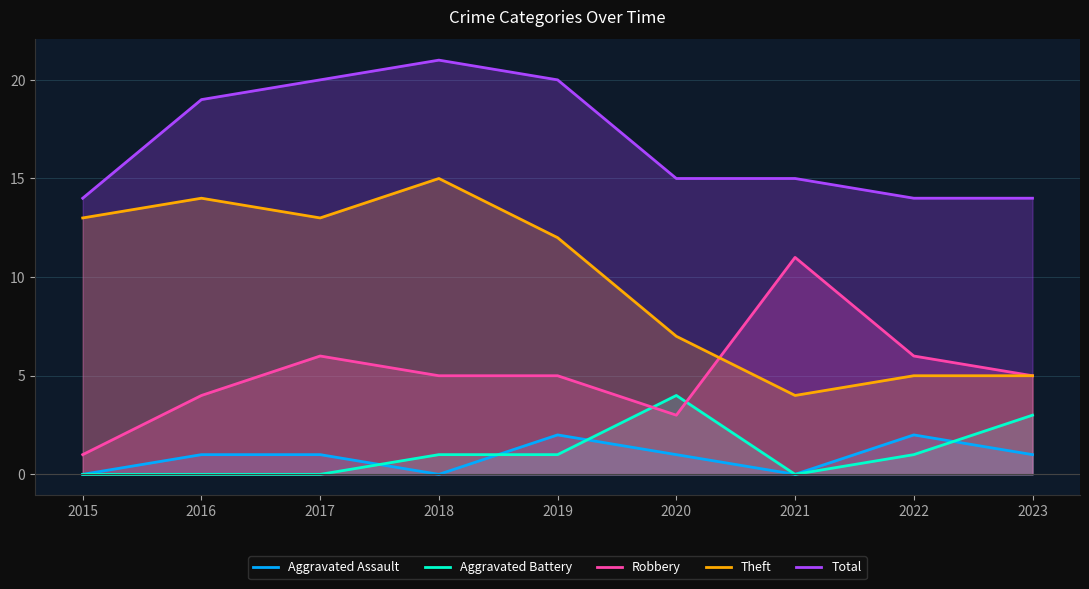

At which category is the sum across all series the highest?

2018